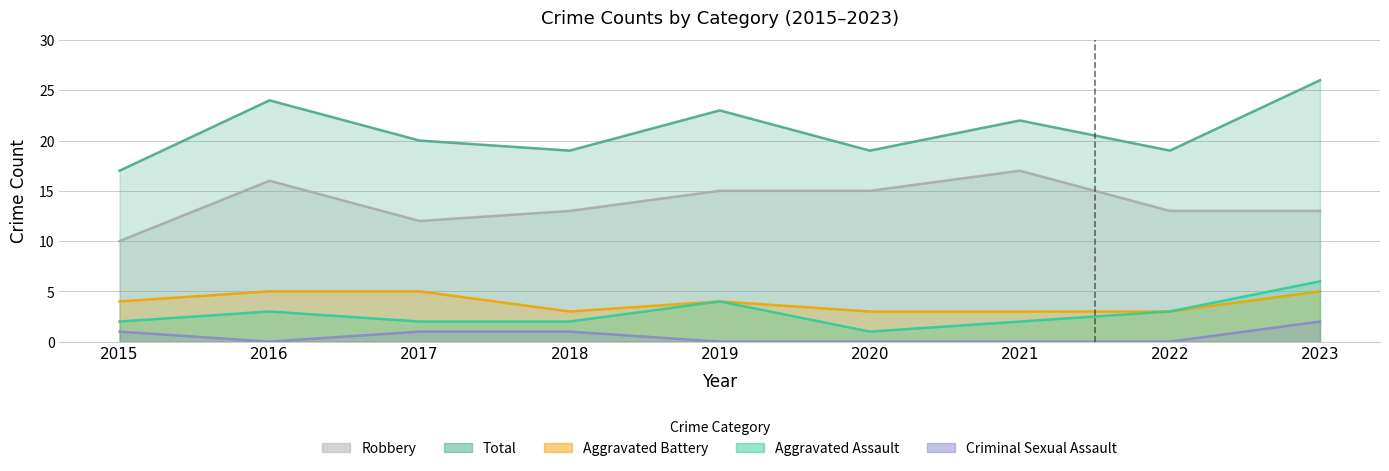

Which series has the largest range (max minus min)?

Total